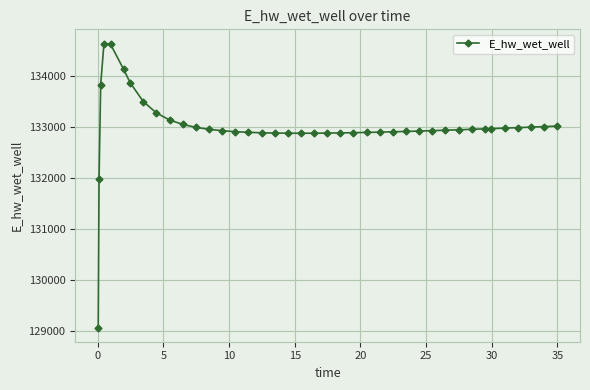

What is the difference between the maximum and minimum values?

5557.7